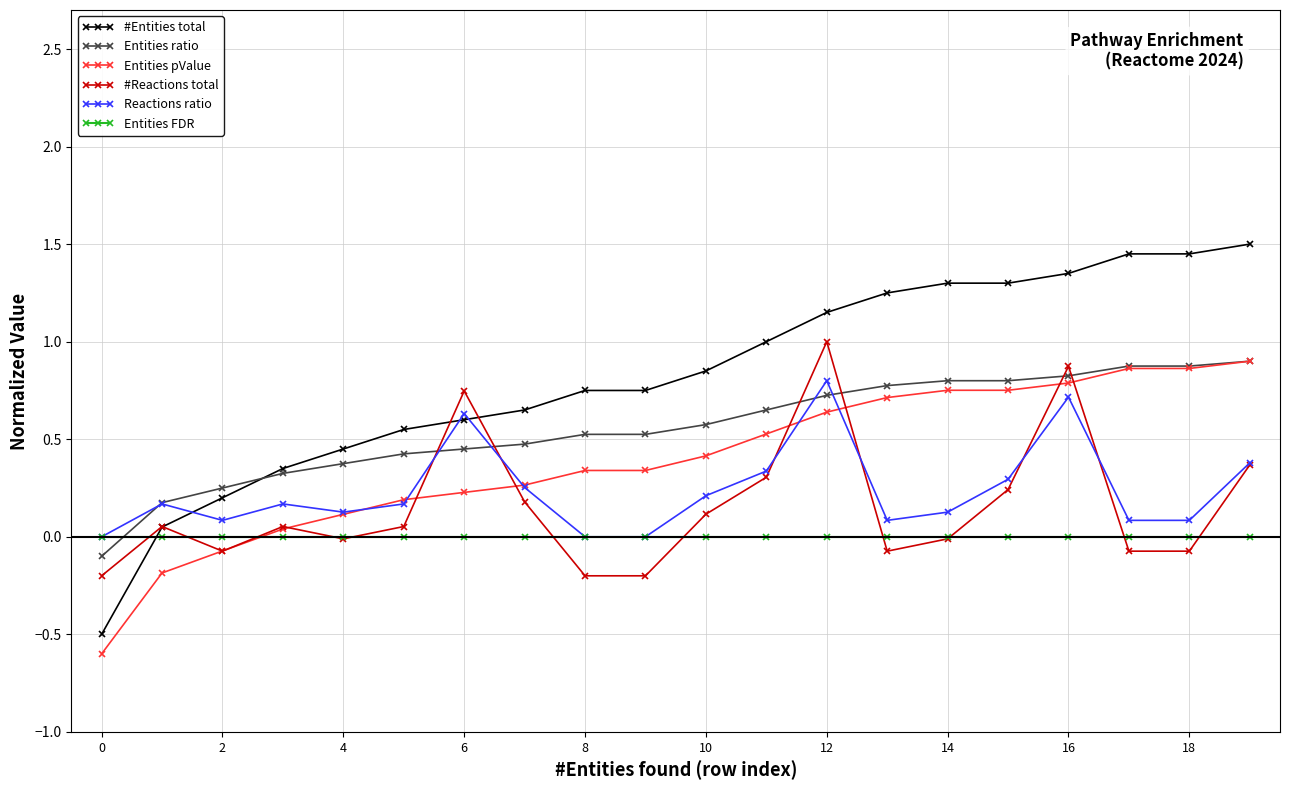

True or false: #Reactions total has more than 1 interior local peaks.

True